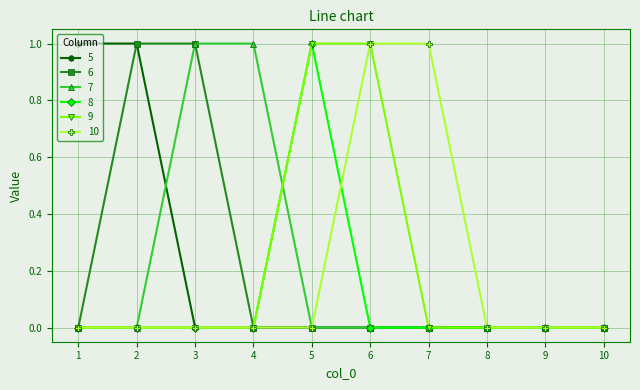

Reading right to left, list all the values displayed in this chart.

5: 10=0	9=0	8=0	7=0	6=0	5=0	4=0	3=0	2=1	1=1
6: 10=0	9=0	8=0	7=0	6=0	5=0	4=0	3=1	2=1	1=0
7: 10=0	9=0	8=0	7=0	6=0	5=0	4=1	3=1	2=0	1=0
8: 10=0	9=0	8=0	7=0	6=0	5=1	4=0	3=0	2=0	1=0
9: 10=0	9=0	8=0	7=0	6=1	5=1	4=0	3=0	2=0	1=0
10: 10=0	9=0	8=0	7=1	6=1	5=0	4=0	3=0	2=0	1=0